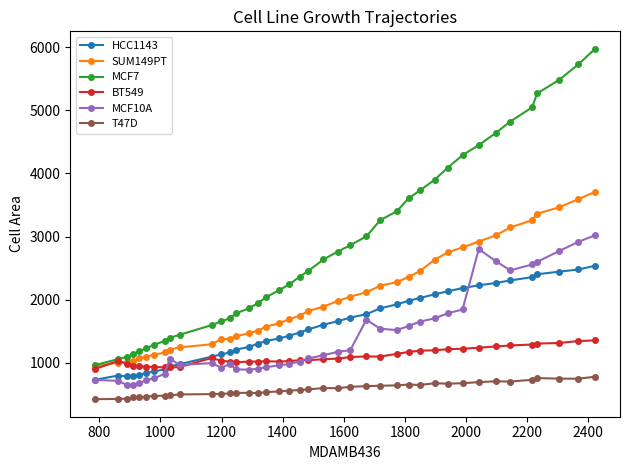

True or false: HCC1143 and SUM149PT cross at least once.

False